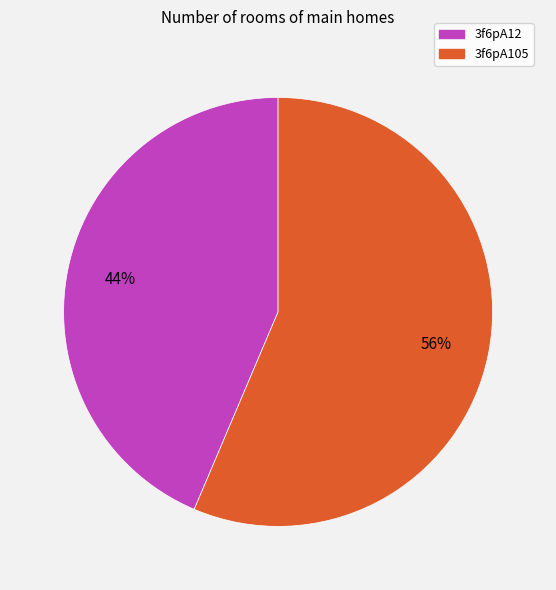

Rank the categories by value from highest to lowest.

3f6pA105, 3f6pA12